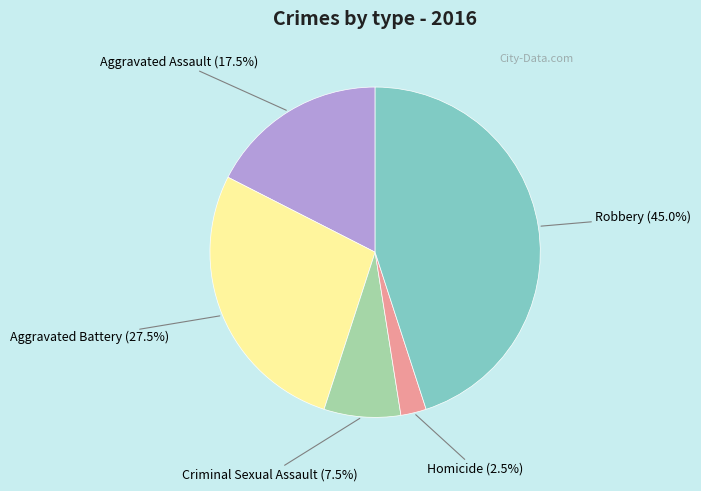

Is there any slice that represents more than half of the pie?

No